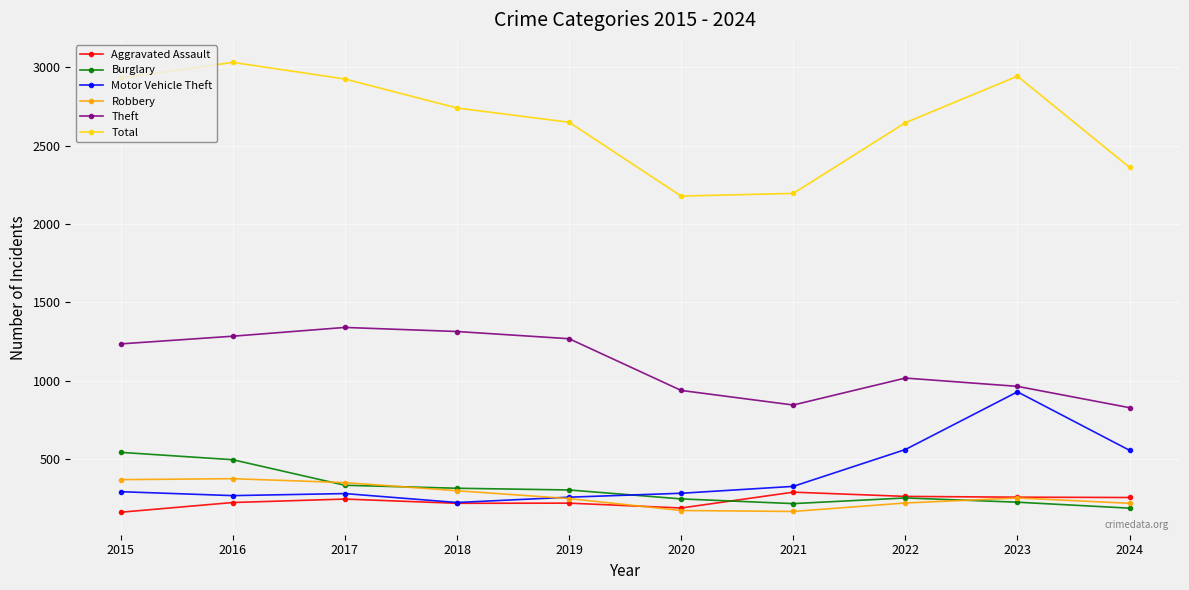

What is the difference between the Robbery values at 2018 and 2016?

77